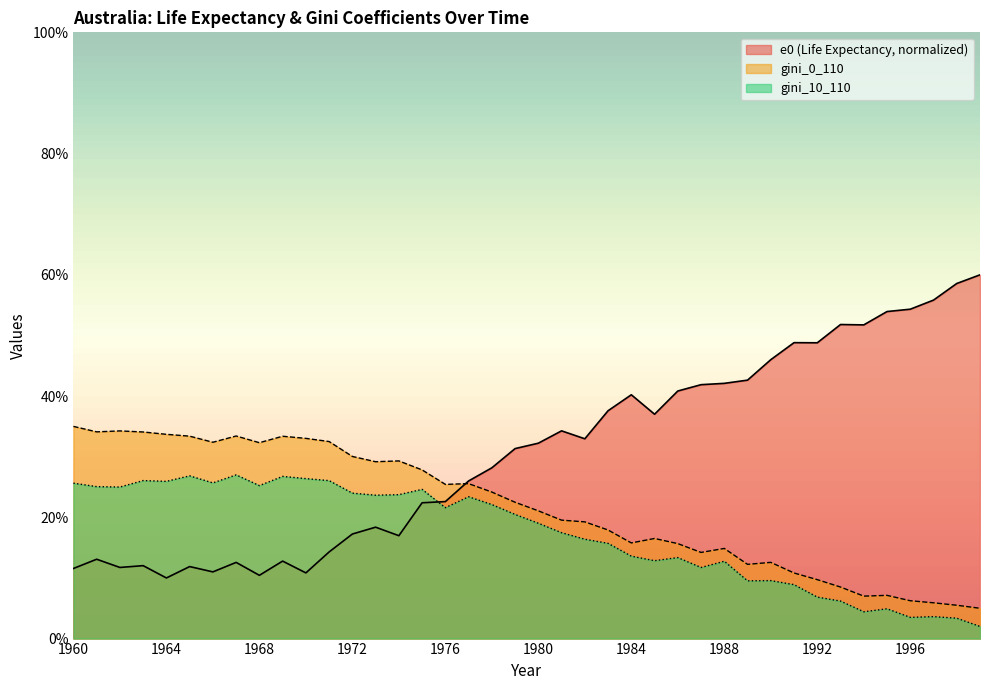

At 1973, list the series in order from largest to smallest.

gini_0_110, gini_10_110, e0